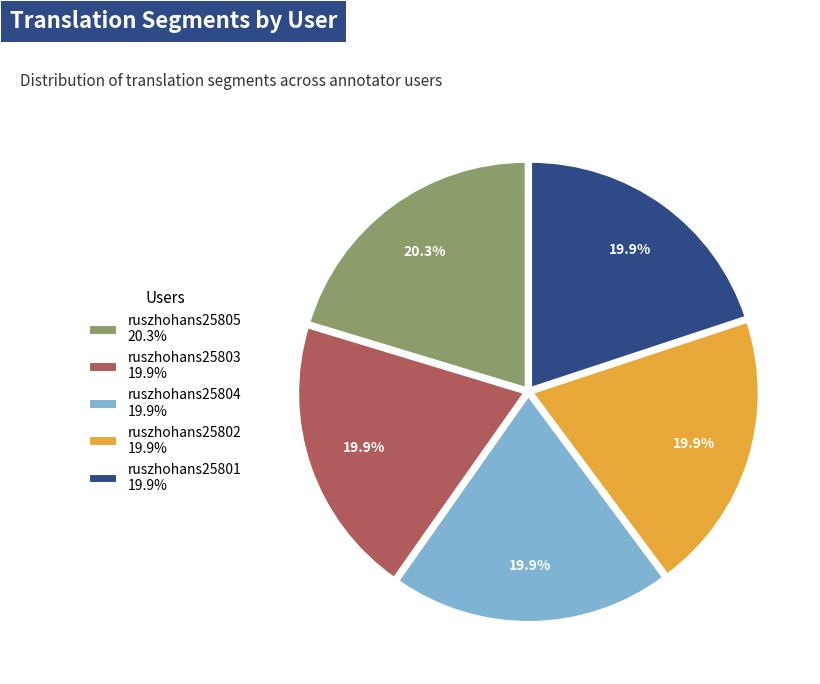

What percentage is NOT represented by ruszhohans25803 19.9%?

80.1%